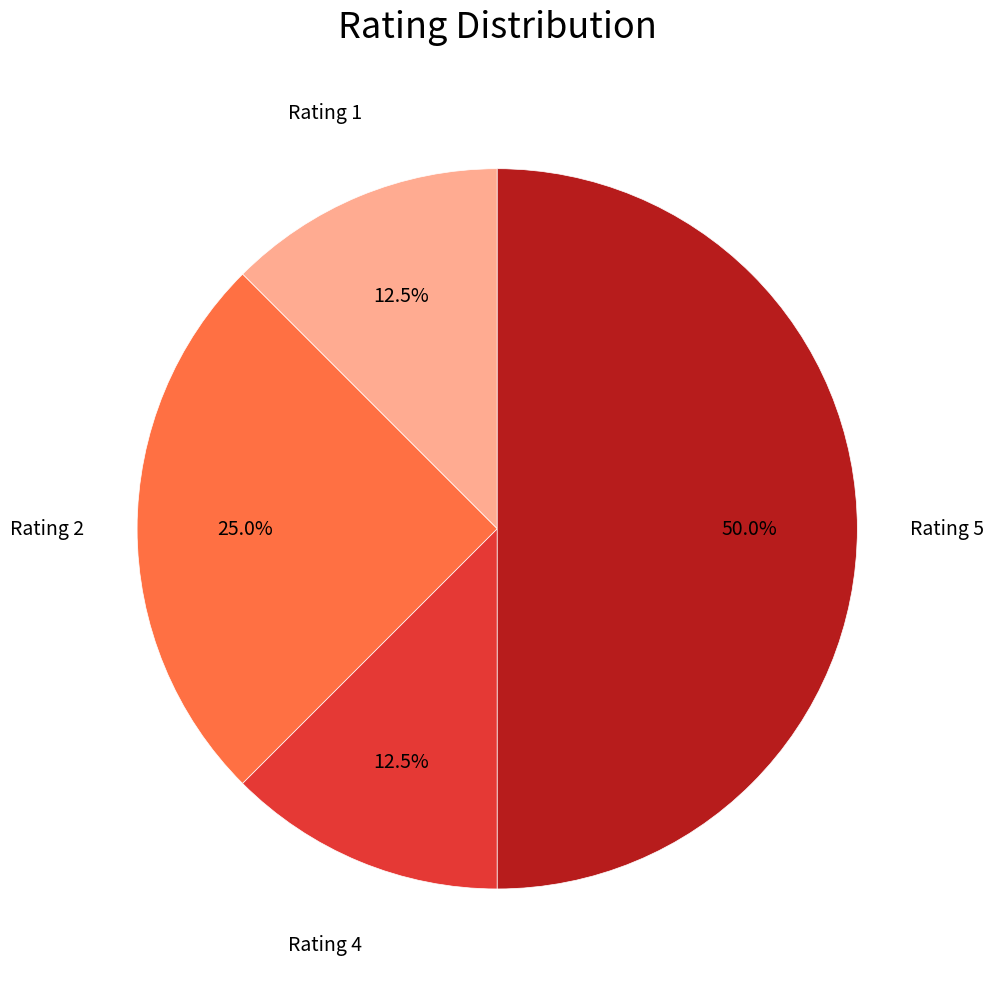

What is the ratio of the value at Rating 2 to the value at Rating 5?

0.5